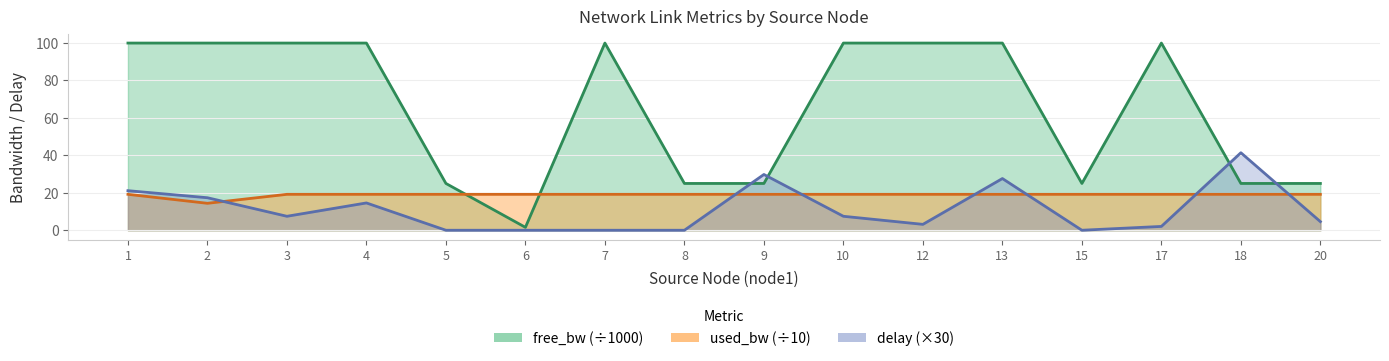

What is the greatest value displayed?

100.0